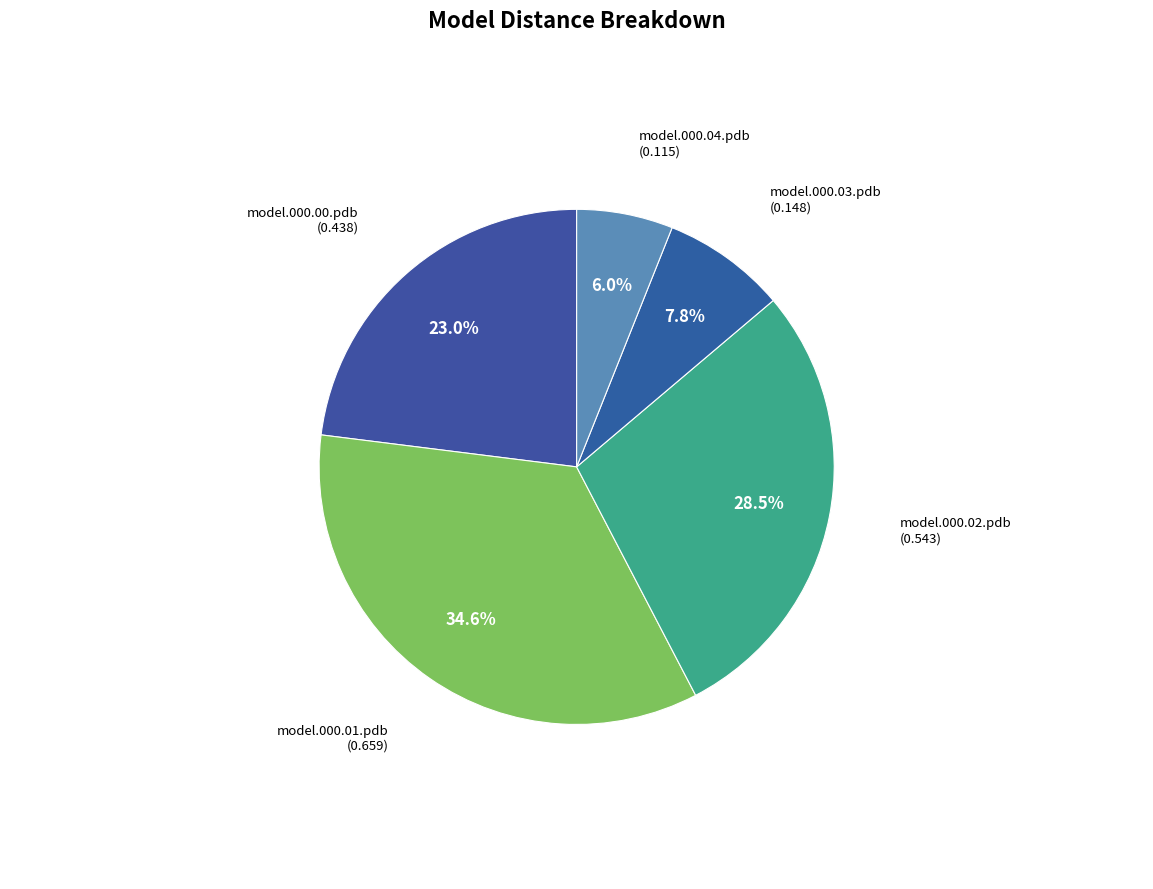

To the nearest percent, what is the average slice percentage?

20%